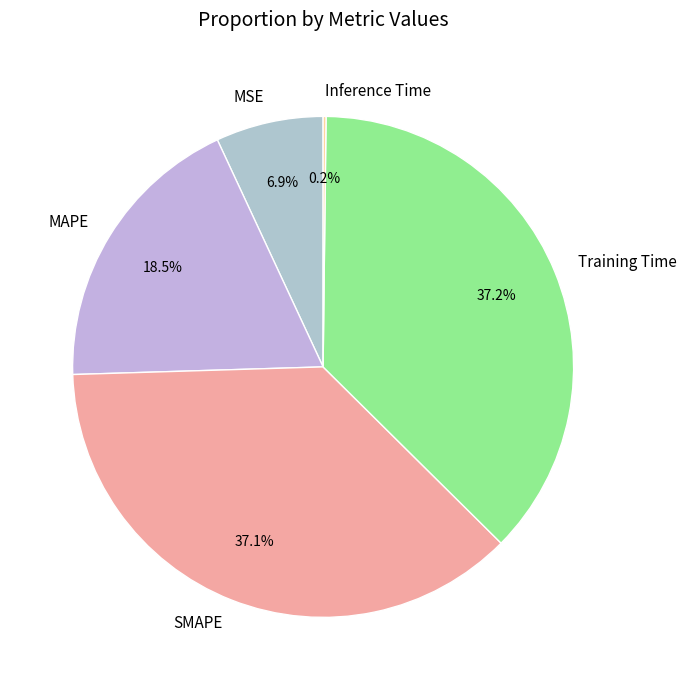

Which has a higher value, MAPE or MSE?

MAPE